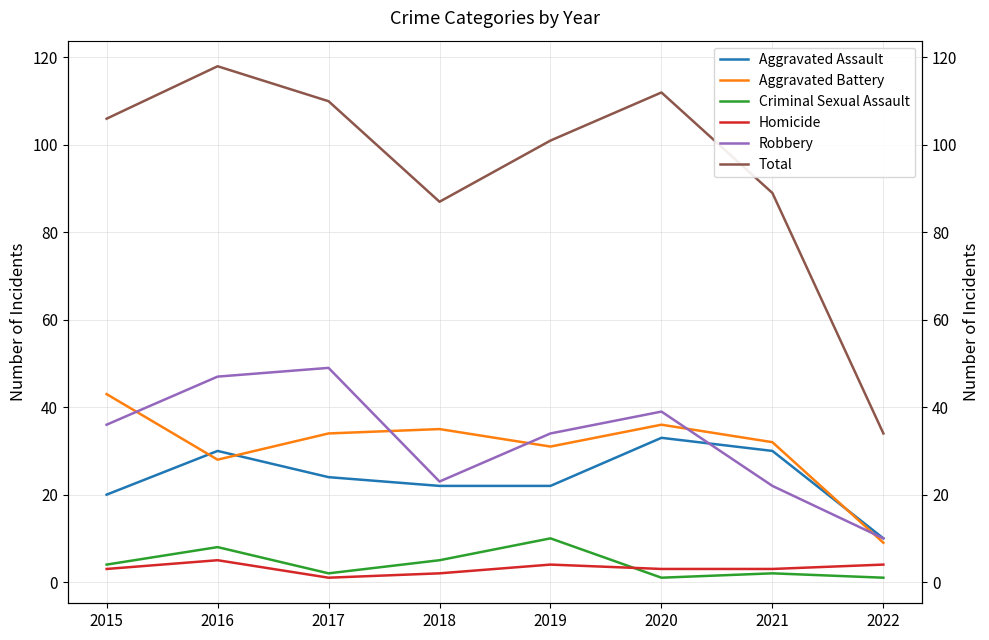

What is the approximate value of Total at 2017?

110